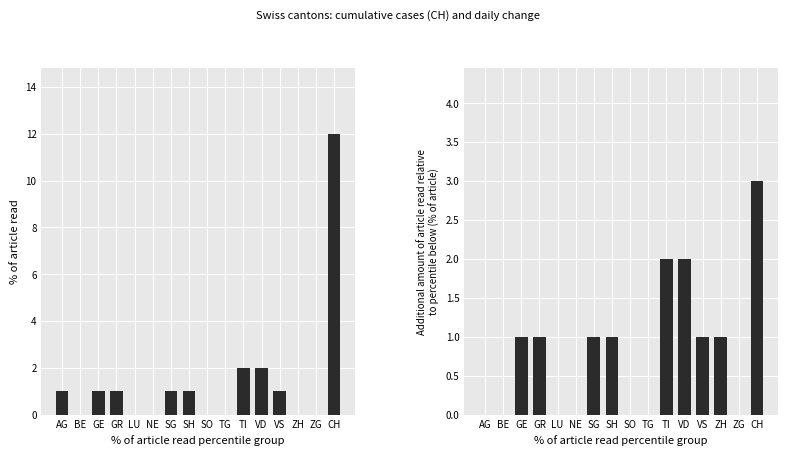

What is the label of the 7th bar from the left?

SG